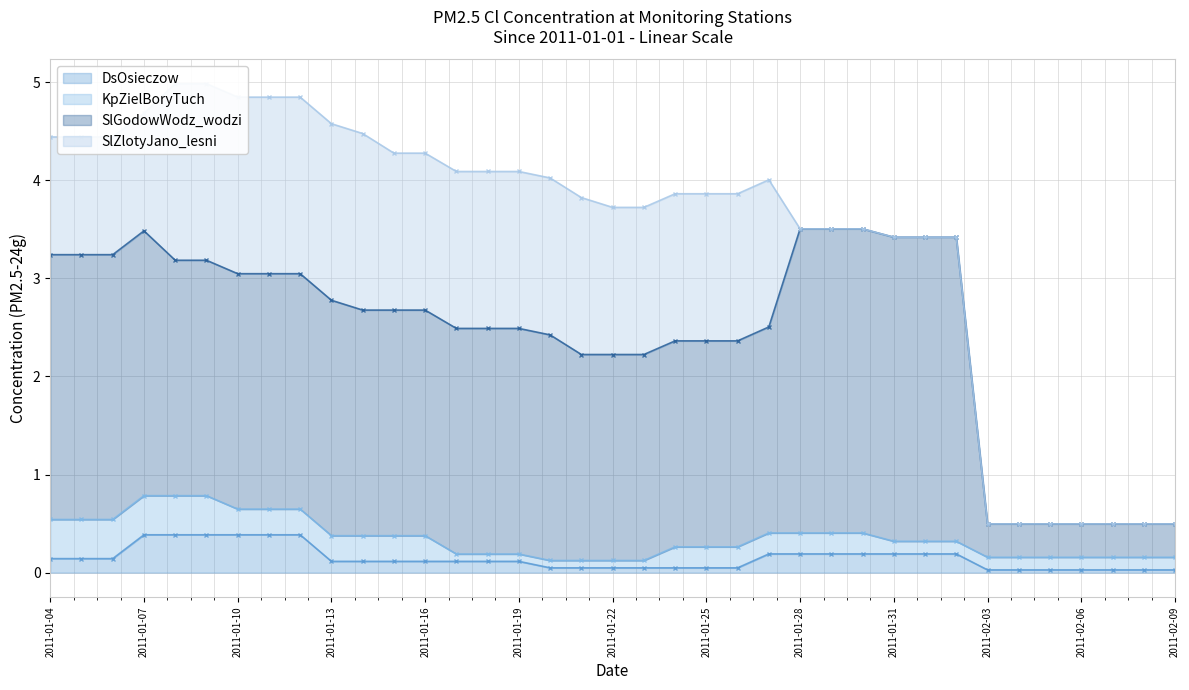

What is the label of the 9th point from the left?

2011-01-12